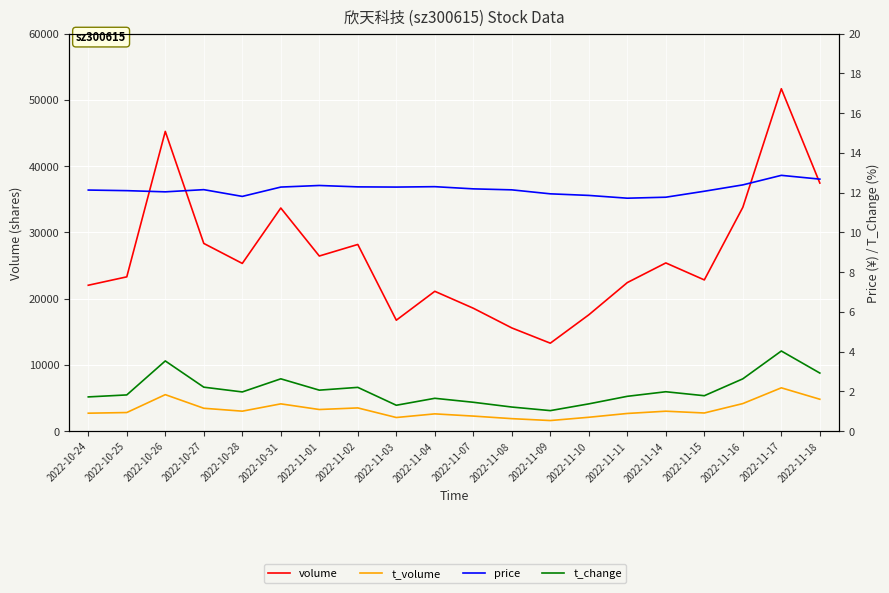

What is the difference between the maximum and second lowest values in the price series?

1.1